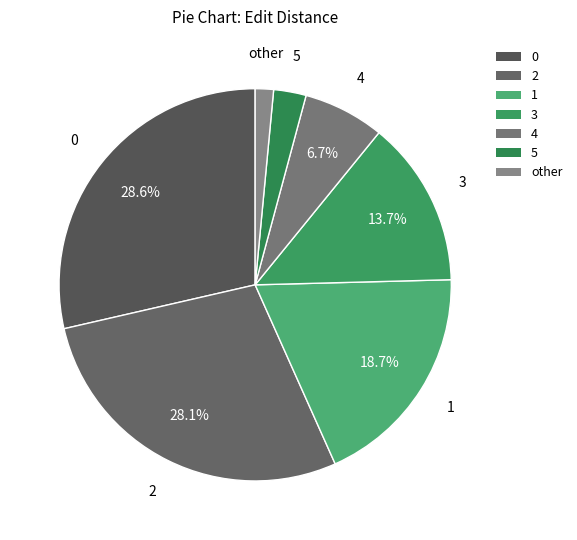

Is there any slice that represents more than half of the pie?

No